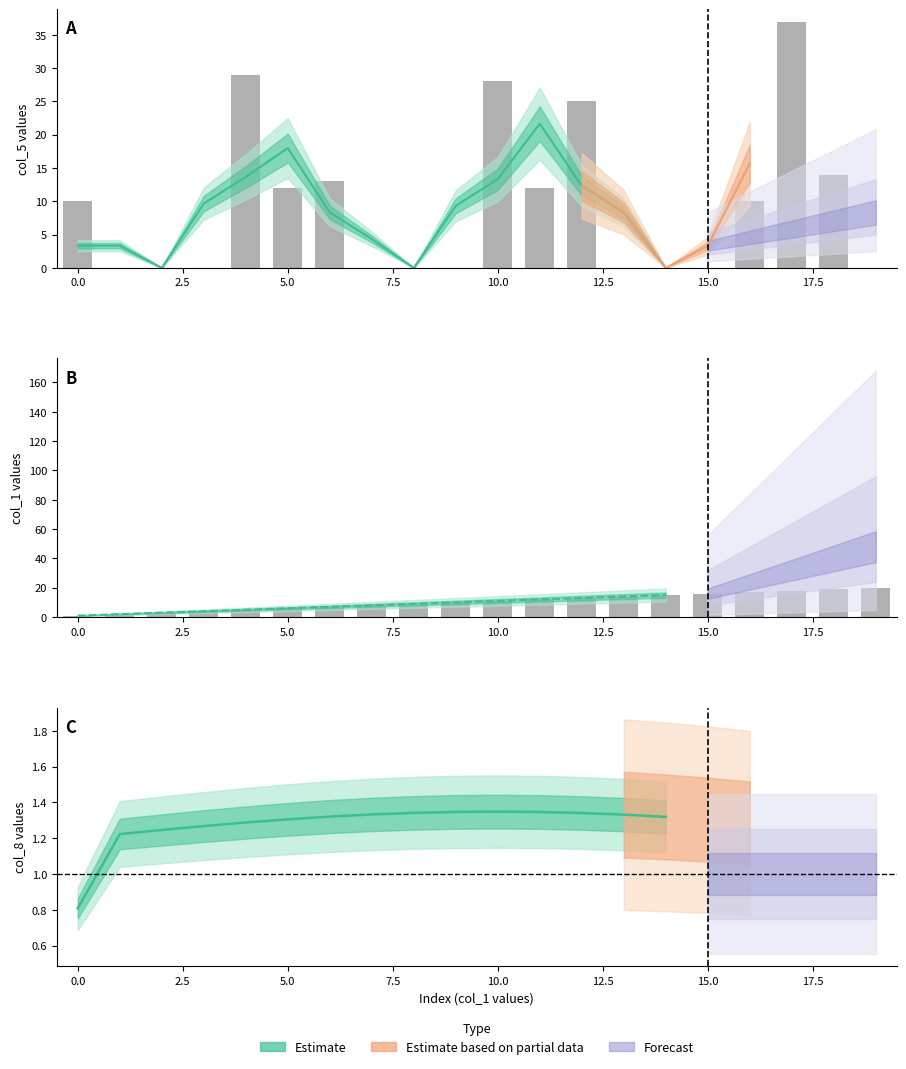

The col_5 series shows 10 at 16. True or false?

True